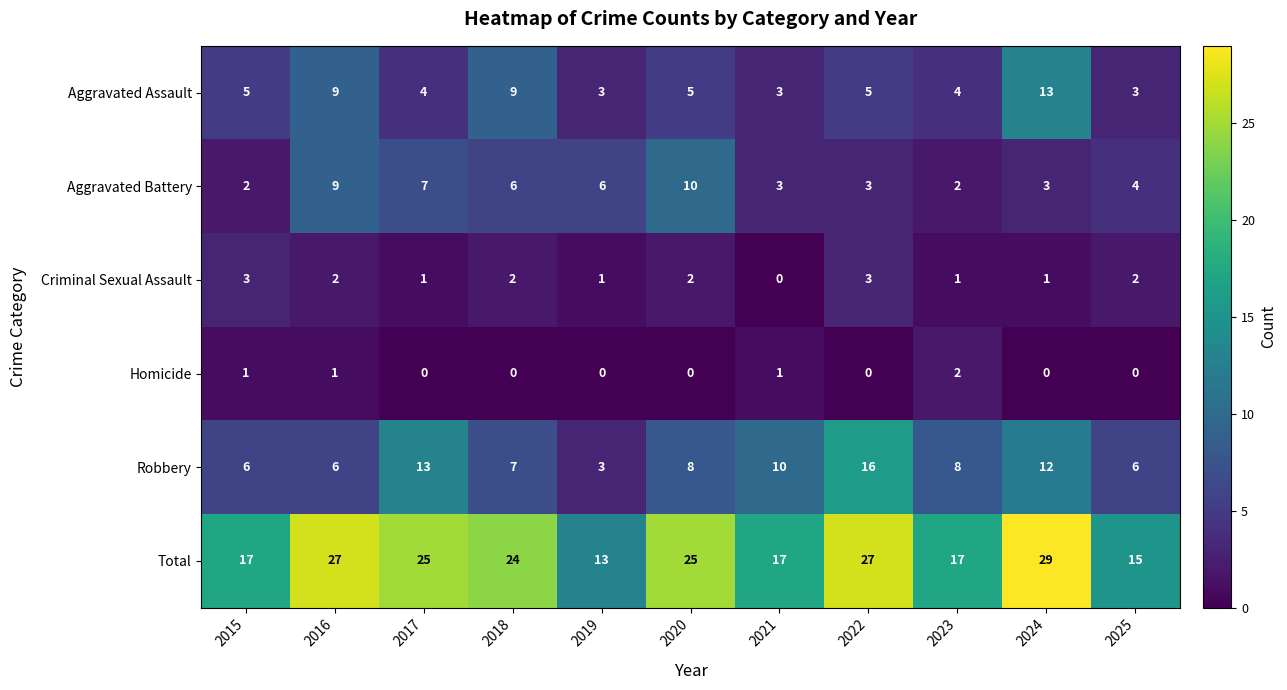

At which category is the sum across all series the highest?

2024